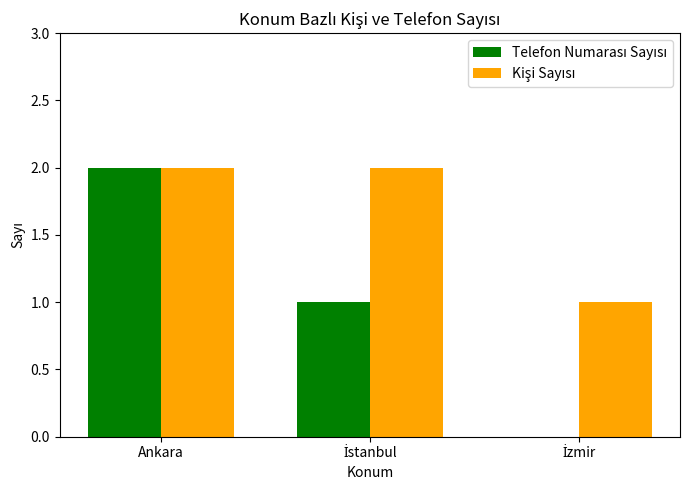

At which category is the sum across all series the highest?

Ankara